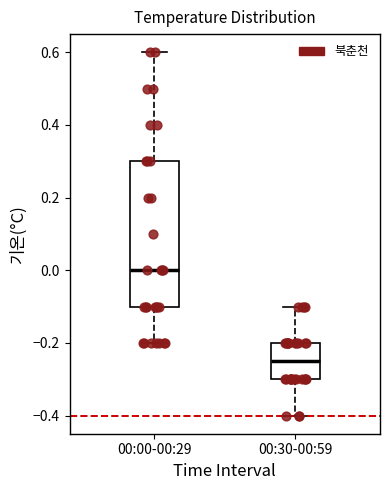

Reading left to right, read every box against the y-axis: the position of its median line, the range the box covers, and the ends of its whiskers. The values are not printed on the chart, so give them approximately, as read against the axis.

00:00-00:29: median 0.00, box -0.10 to 0.30, whiskers -0.20 to 0.60
00:30-00:59: median -0.24, box -0.30 to -0.20, whiskers -0.40 to -0.10